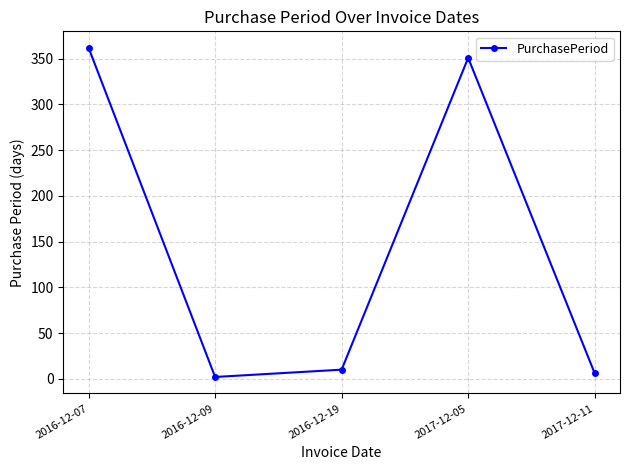

Where is the first local minimum?

2016-12-09